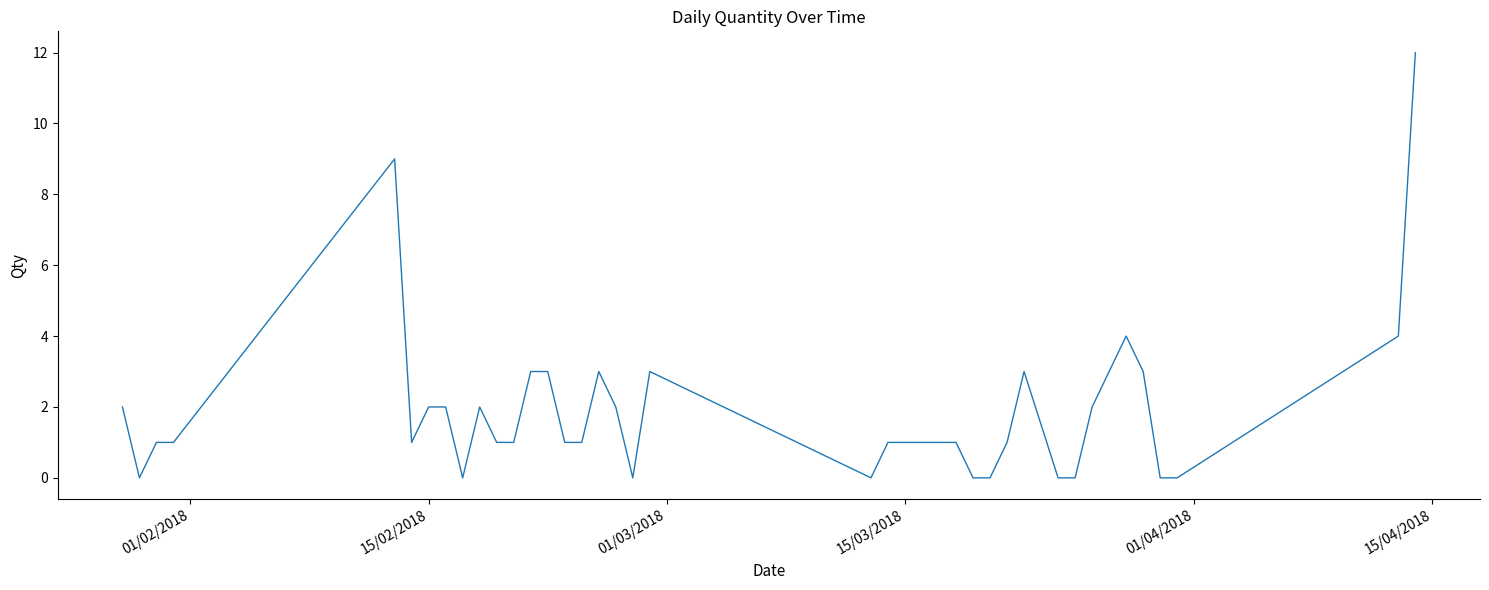

How many categories are shown in the chart?

40